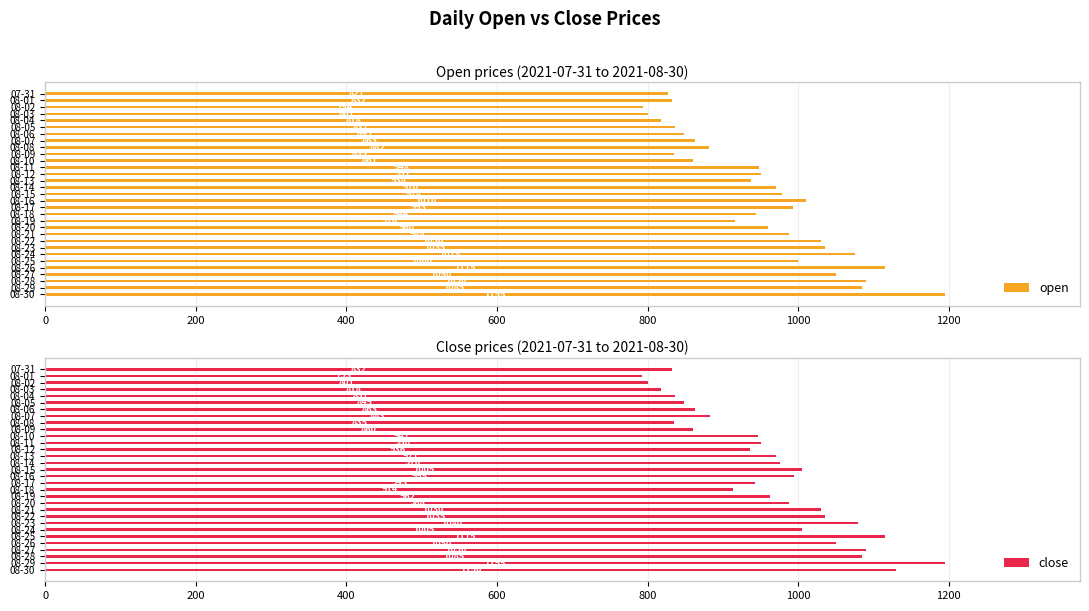

What is the difference between the maximum and minimum values in the close series?

402